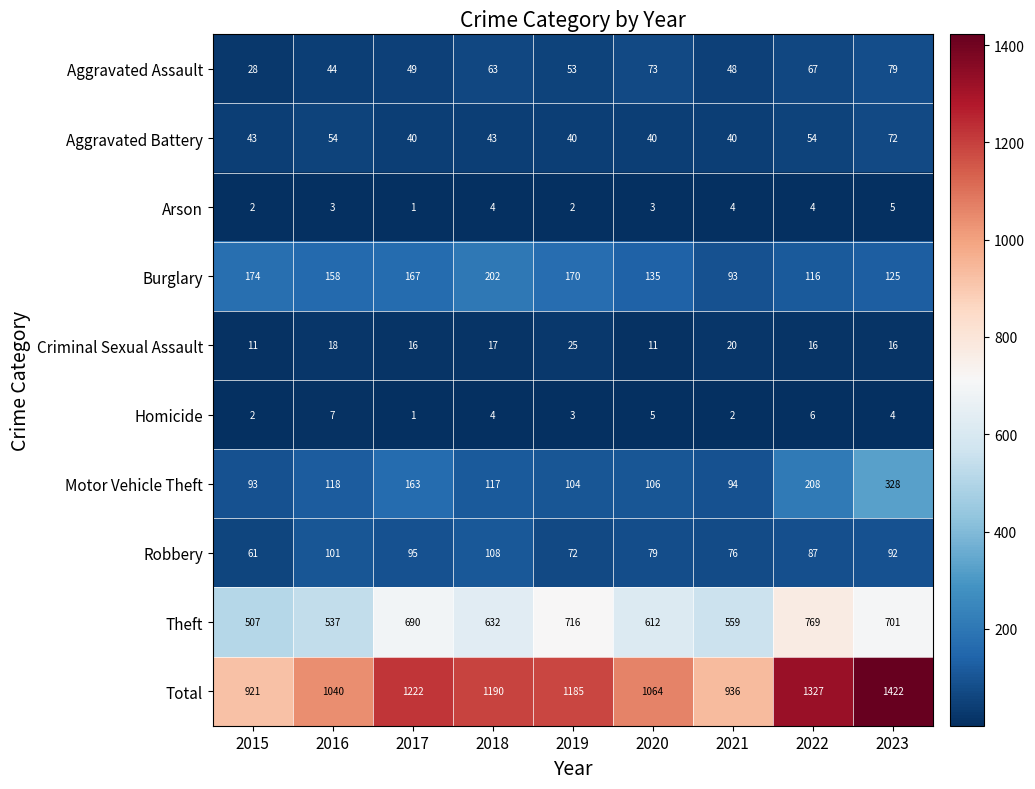

What is the smallest value displayed?

1